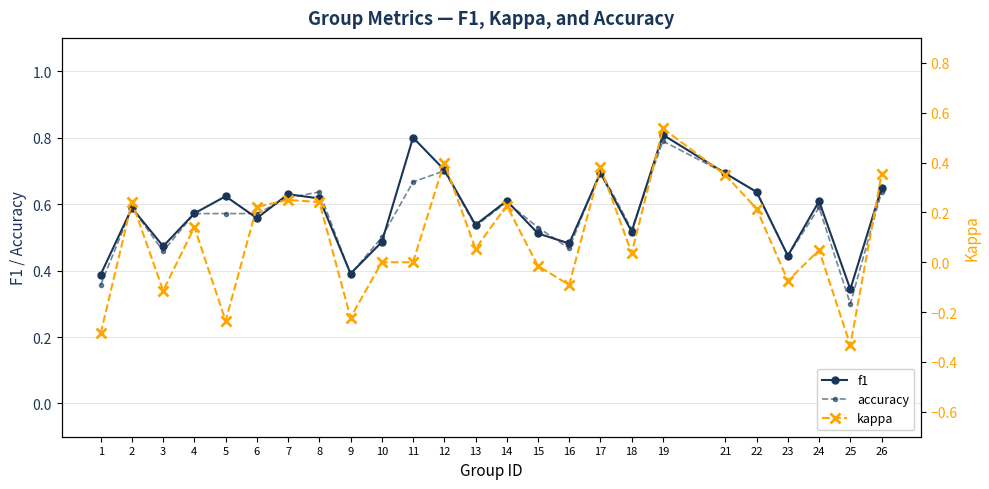

What is the value of the accuracy point at the 1st from the left?

0.4